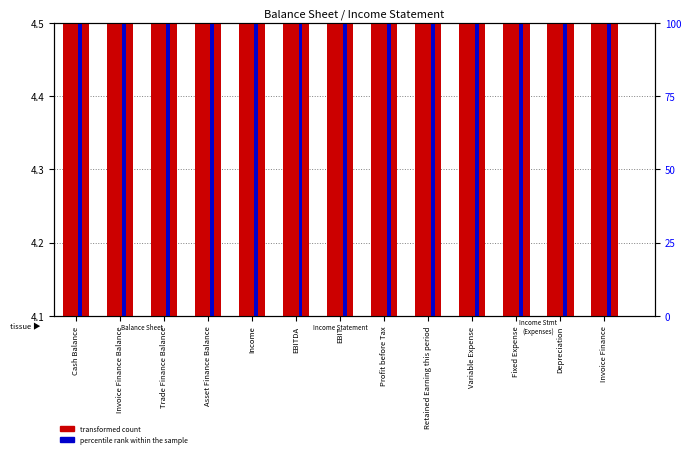

Rank the series by their maximum value, from highest to lowest.

transformed count, percentile rank within the sample